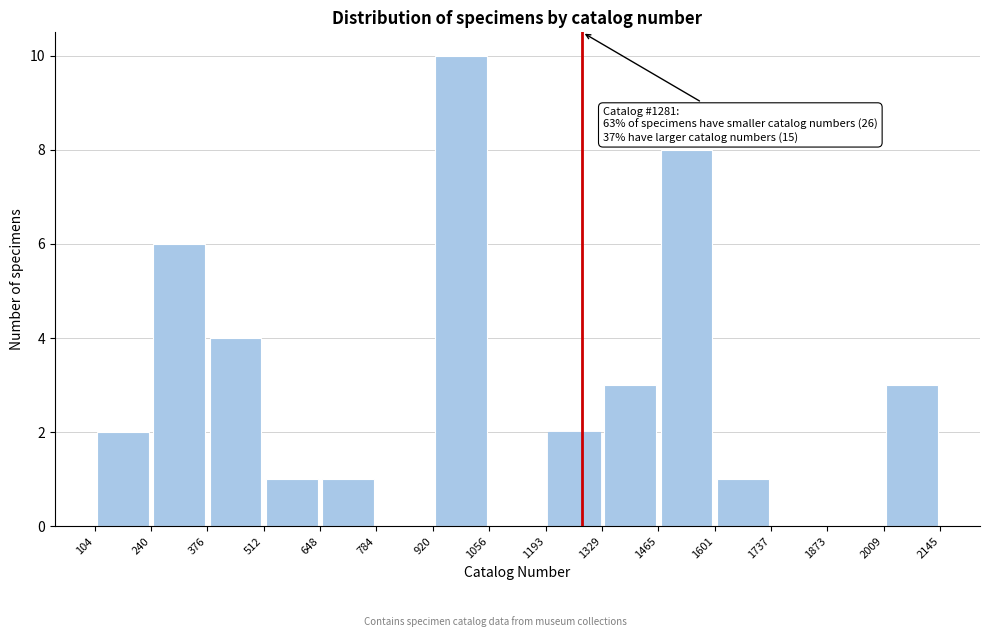

Which range on the x-axis has the tallest bar?

920 to 1056